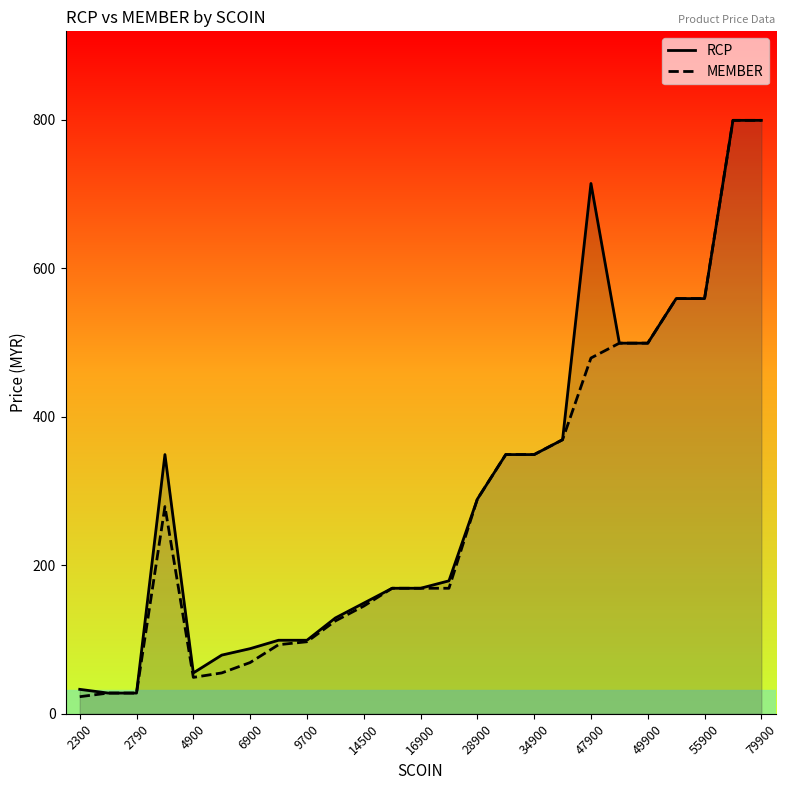

Which series has the widest spread of values?

MEMBER